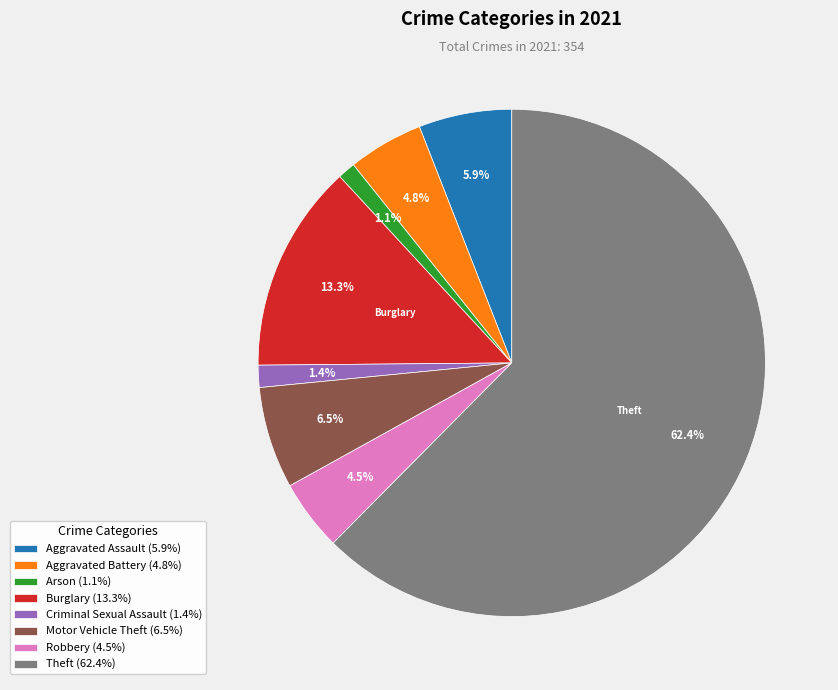

Is there a majority slice in this chart?

Yes